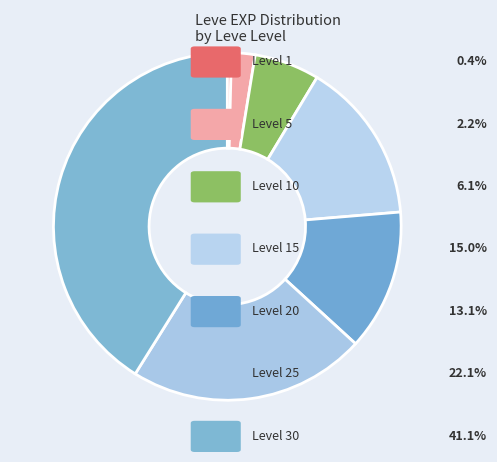

How many segments does this pie chart have?

7